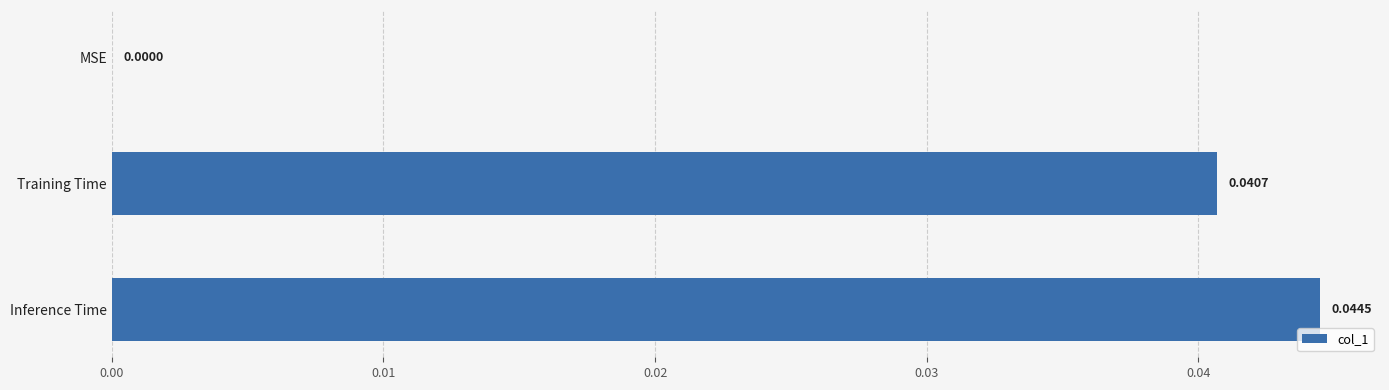

Between MSE and Training Time, which is larger?

Training Time